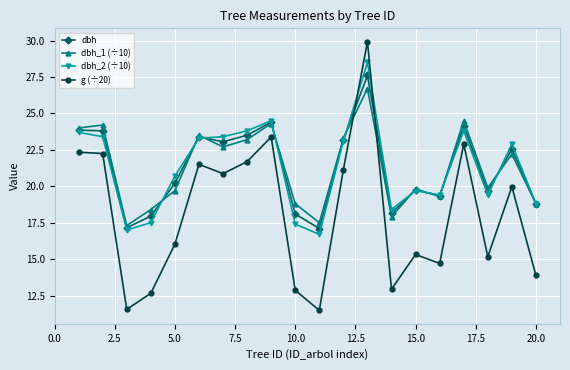

How many data points in g (÷20) are above 19?

10